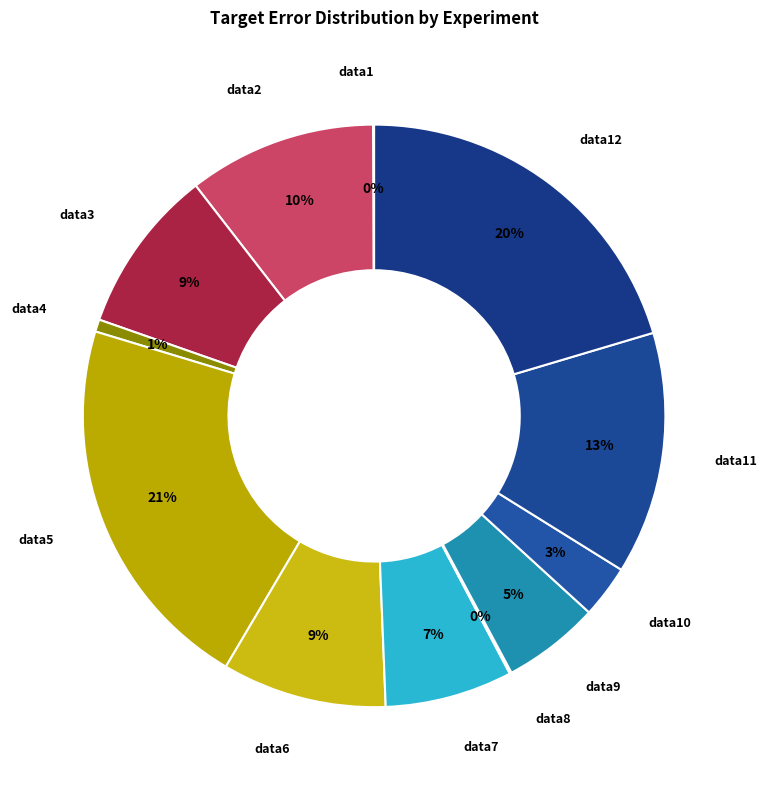

To the nearest percent, what is the difference between the largest and smallest slice percentages?

21%